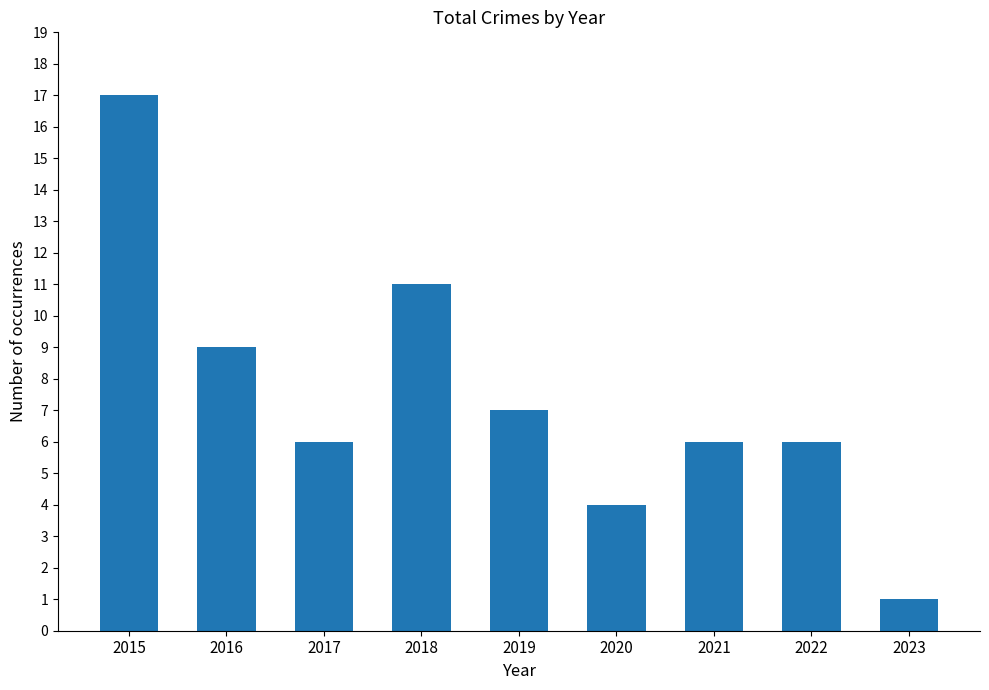

The chart shows a value of 0 at 2023. True or false?

False